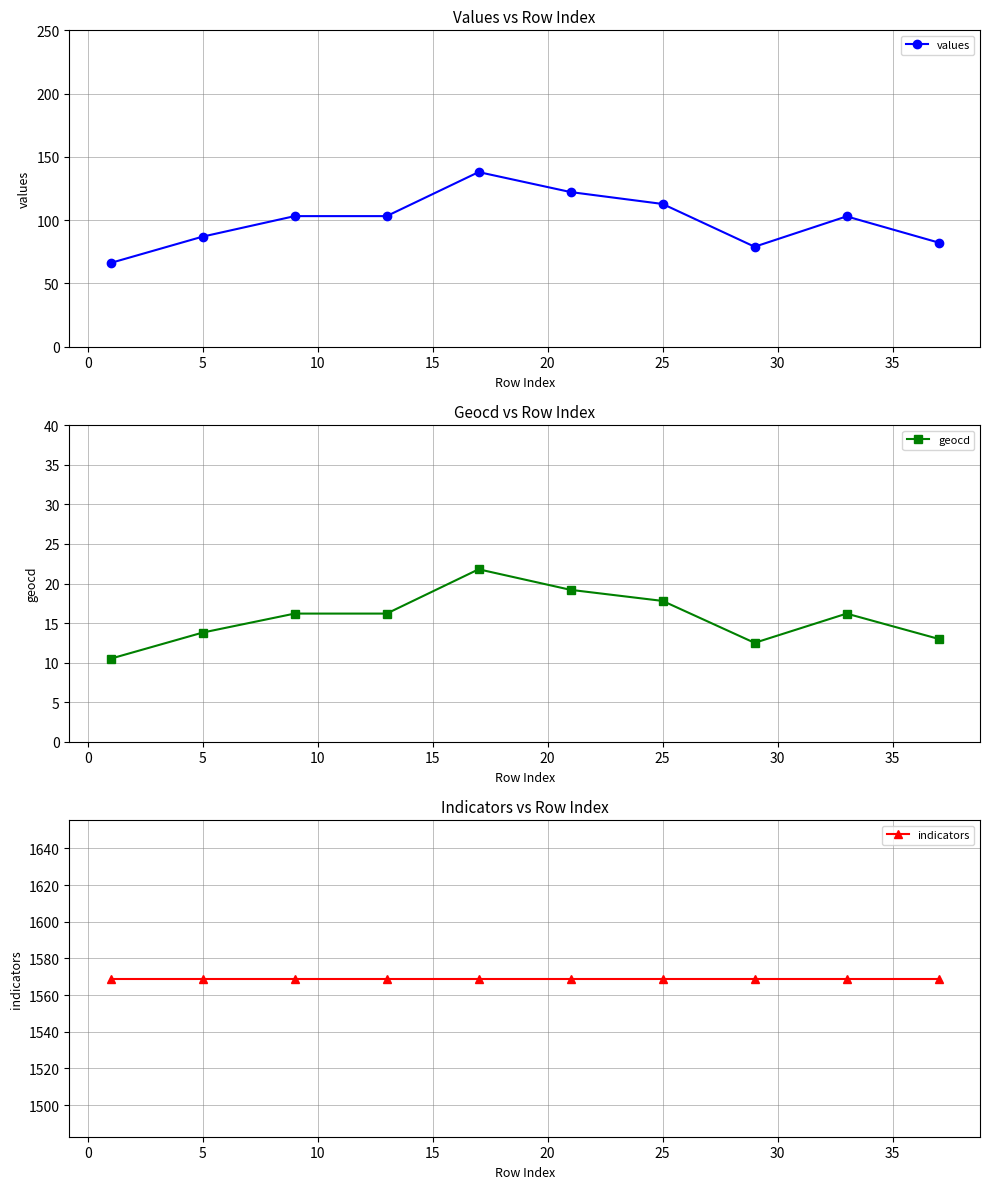

Reading left to right, what are all the values shown in this chart?

values: 66.2	87.0	103.2	103.2	138.0	122.2	112.8	79.0	103.0	82.3
geocd: 10.5	13.8	16.2	16.2	21.8	19.2	17.8	12.5	16.2	13.0
indicators: 1569.0	1569.0	1569.0	1569.0	1569.0	1569.0	1569.0	1569.0	1569.0	1569.0